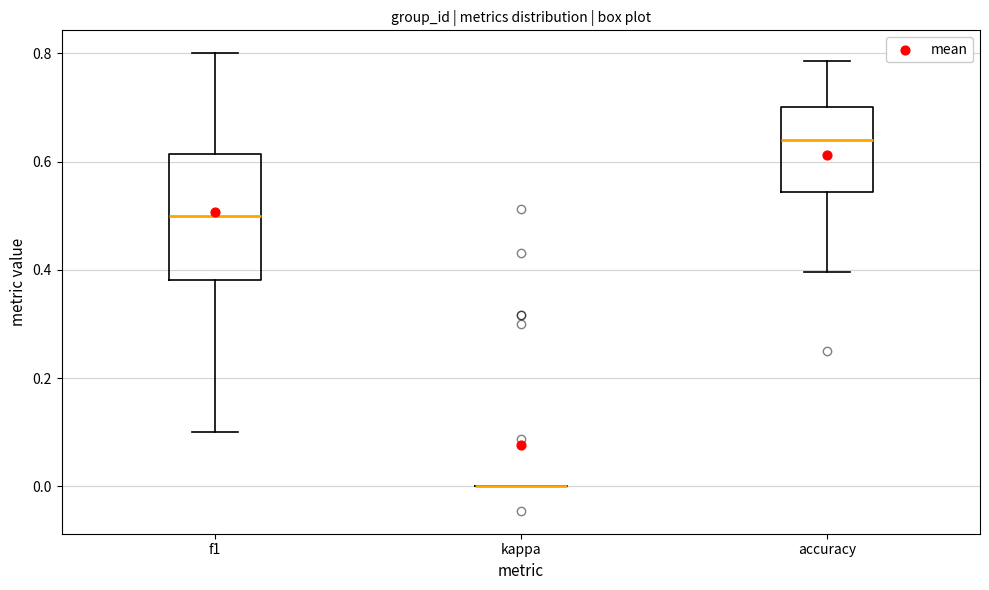

Reading left to right, transcribe this box plot: for each box, give where its median line is, the range the box spans, and where its two whiskers end, as read against the y-axis. The values are not printed on the chart, so give them approximately, as read against the axis.

f1: median 0.50, box 0.38 to 0.62, whiskers 0.10 to 0.80
kappa: box collapsed to a line at 0.00, whiskers 0.00 to 0.00
accuracy: median 0.64, box 0.54 to 0.70, whiskers 0.40 to 0.78